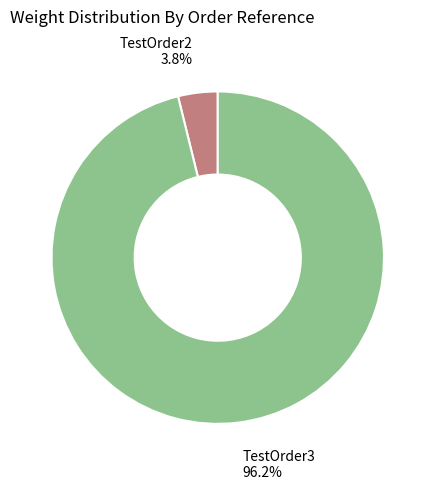

To the nearest percent, what portion does TestOrder2 represent?

4%